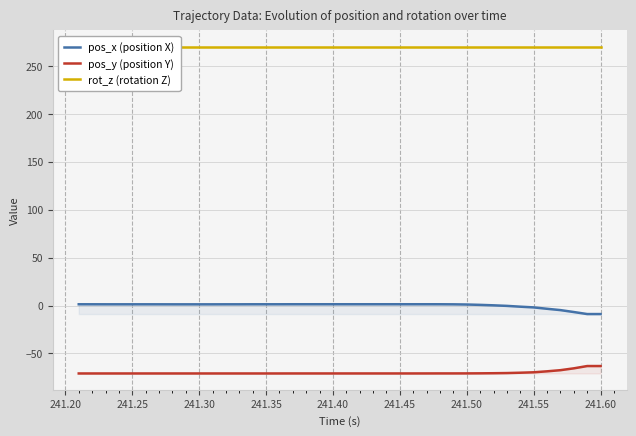

True or false: pos_y (position Y) has a value of -69.7 at 241.55.

True